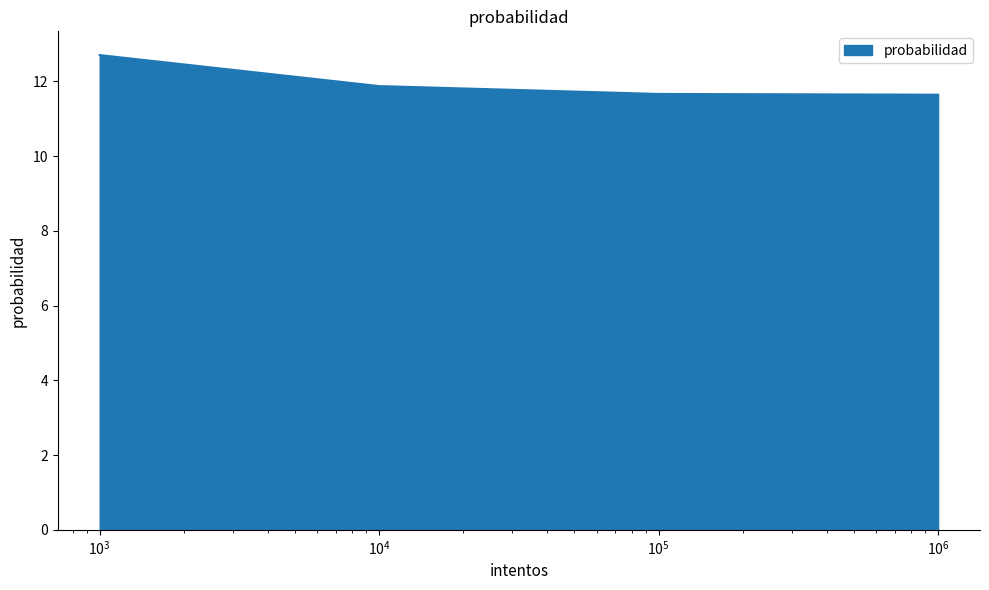

What is the difference between the maximum and minimum values?

1.1